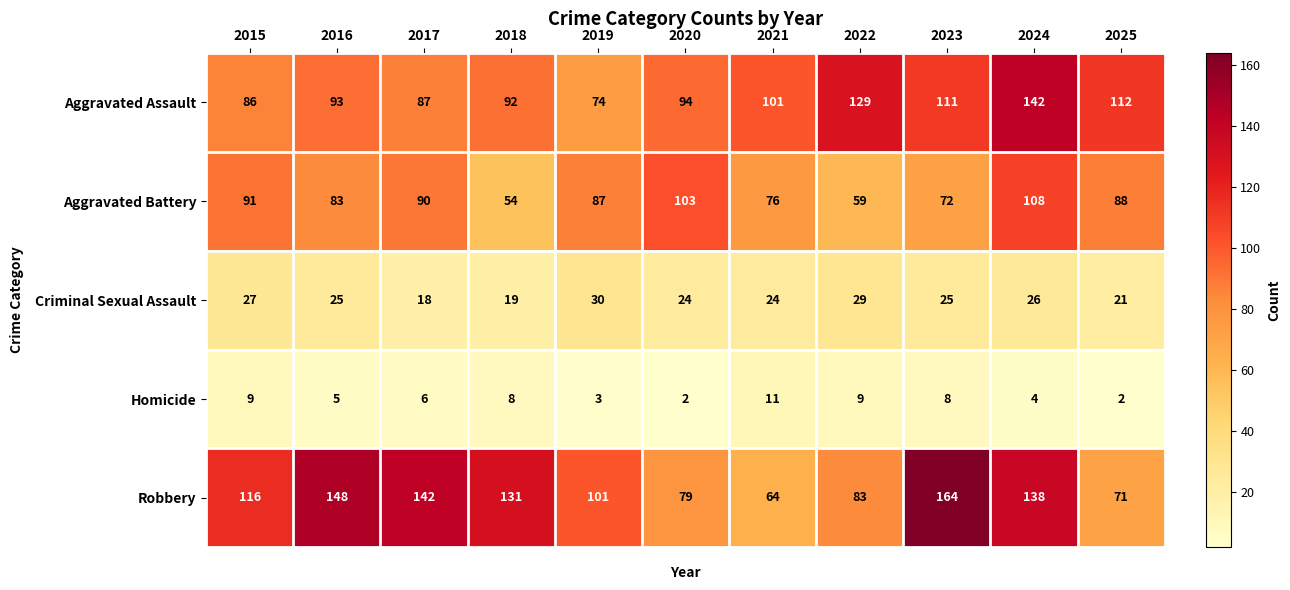

The value of Aggravated Battery at 2017 is 90. True or false?

True